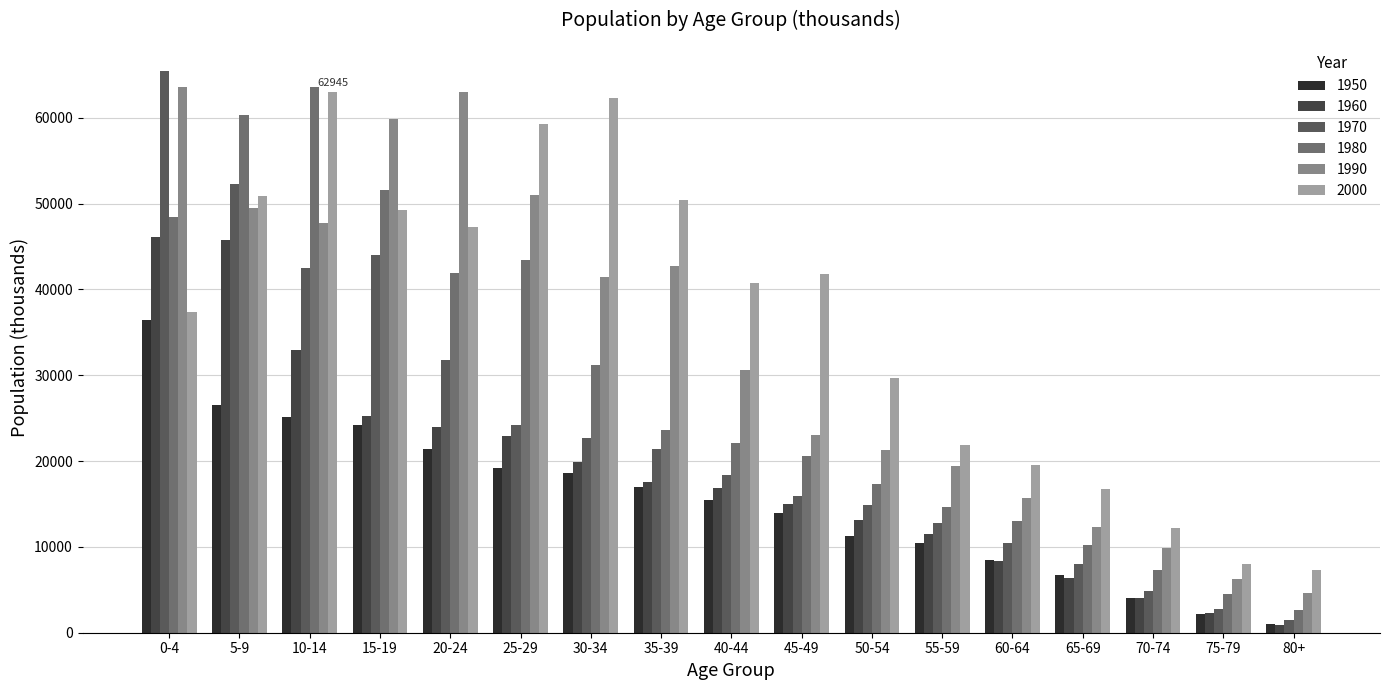

What is the label of the 16th bar from the left?

75-79